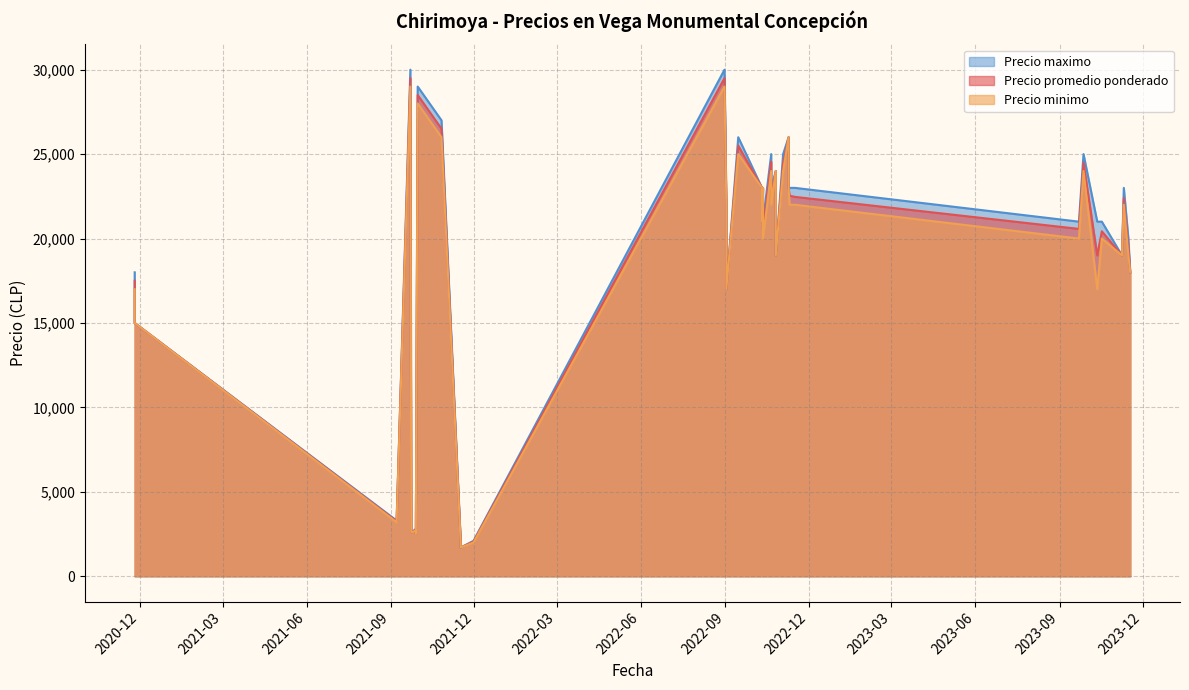

What is the sum of the Precio minimo values at 2022-09-02 and 2023-09-27?

41000